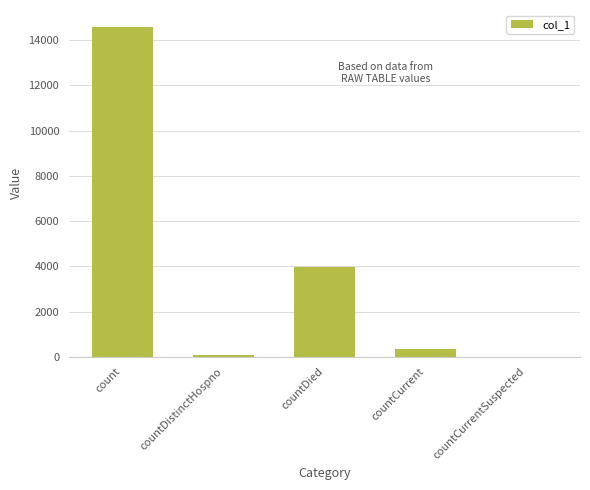

What is the sum of all values?

18963